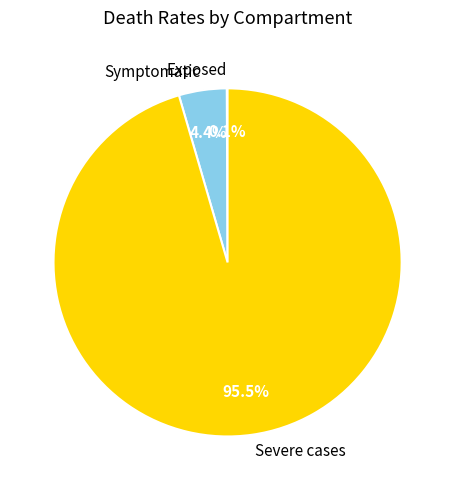

Does any single category account for the majority?

Yes